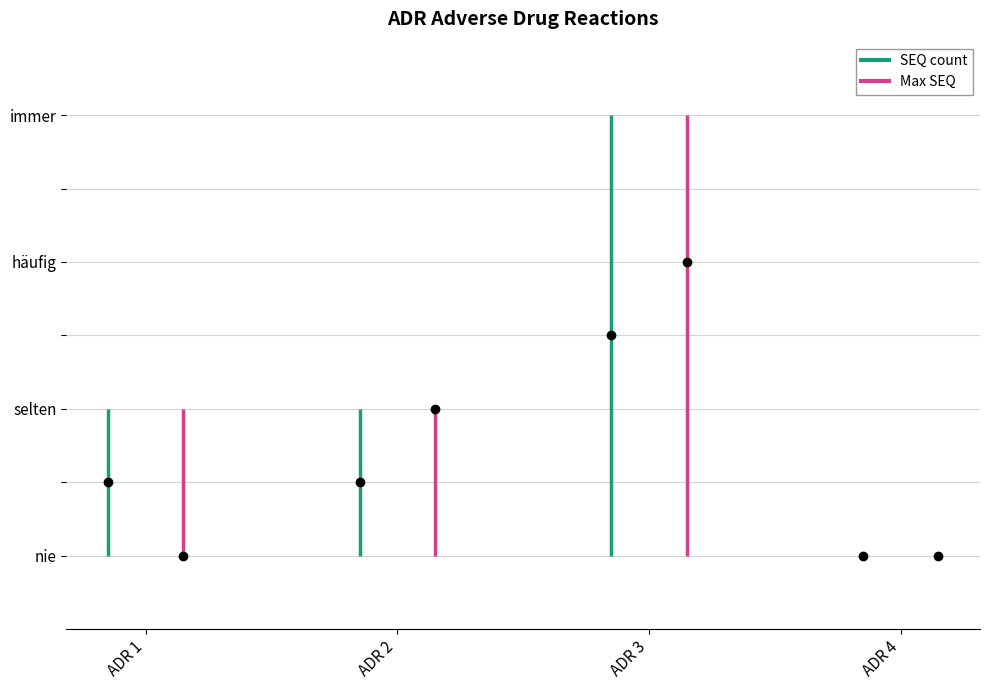

What is the minimum value shown in the chart?

1